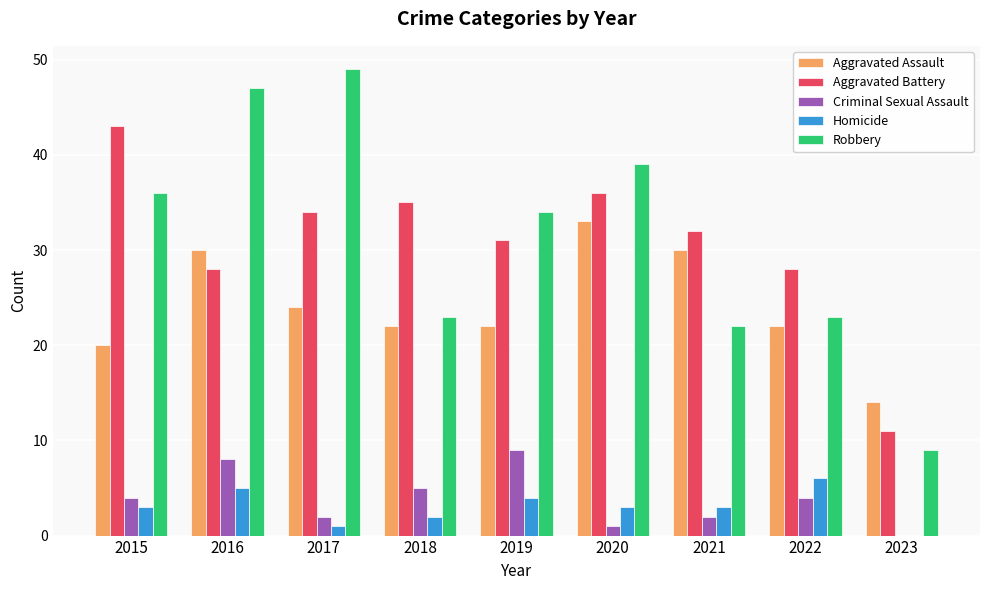

What are all the series names shown in the legend?

Aggravated Assault, Aggravated Battery, Criminal Sexual Assault, Homicide, Robbery